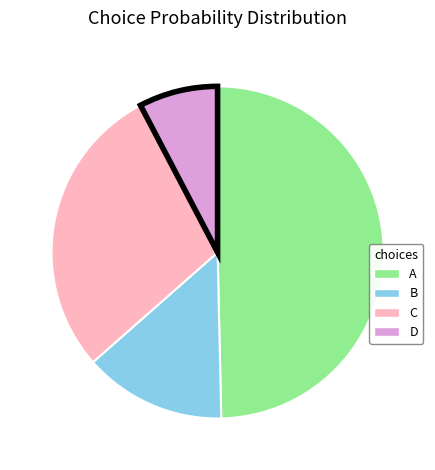

Does C account for over 50% of the chart?

No